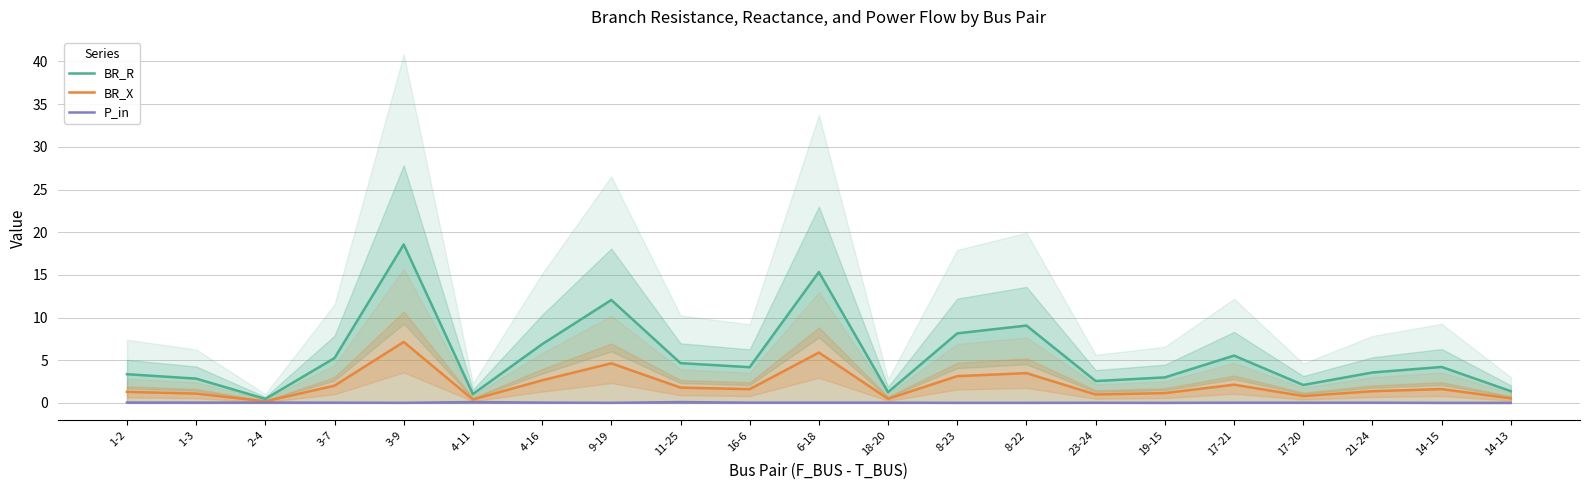

At which label does BR_X first exceed 1?

1-2